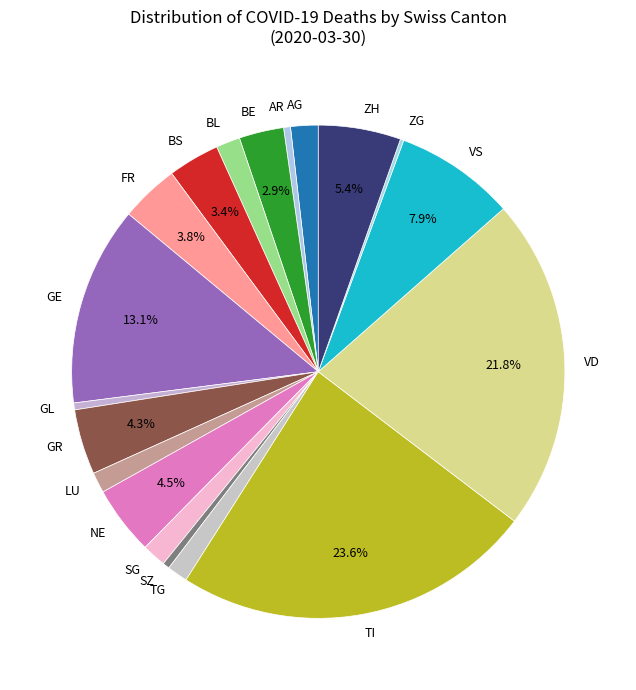

Combined, do VS and VD account for over 50%?

No